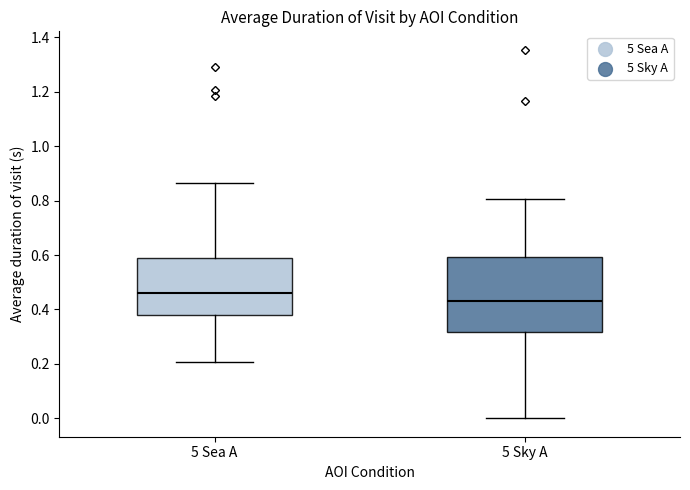

Reading left to right, read every box against the y-axis: the position of its median line, the range the box covers, and the ends of its whiskers. The values are not printed on the chart, so give them approximately, as read against the axis.

5 Sea A: median 0.46, box 0.38 to 0.58, whiskers 0.20 to 0.86
5 Sky A: median 0.42, box 0.32 to 0.60, whiskers 0.00 to 0.80